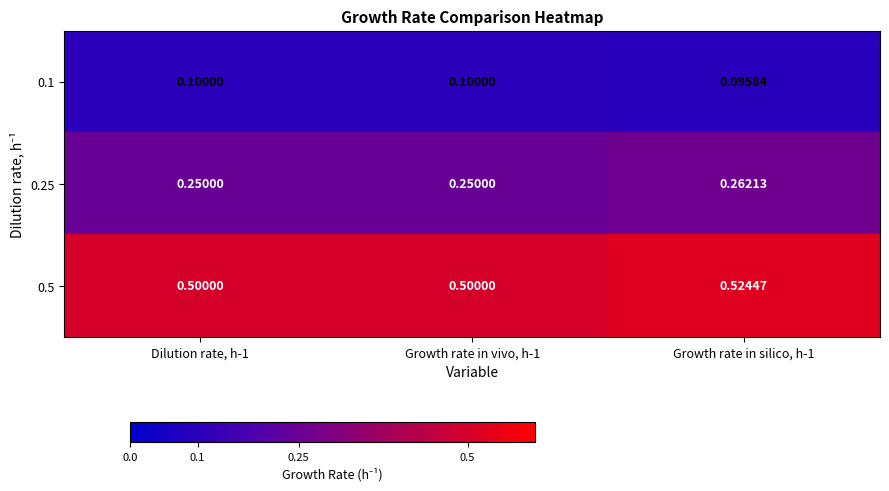

What is the spread (max minus min) of values at Dilution rate, h-1?

0.4